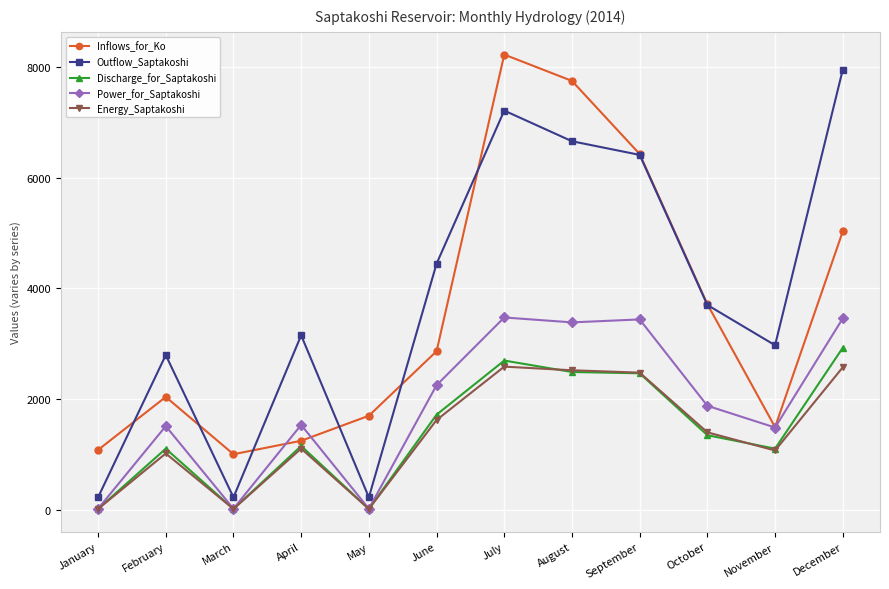

What is the approximate value of Power_for_Saptakoshi at June?

2246.9